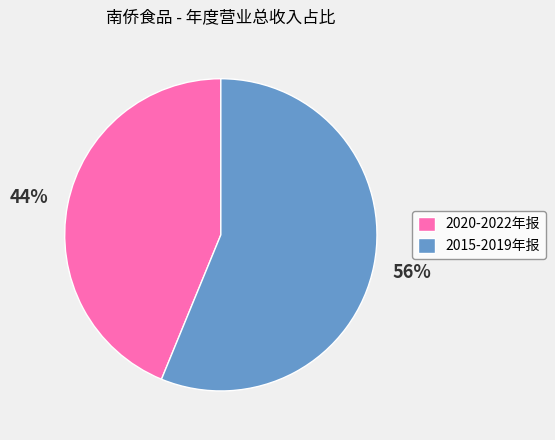

Does 2015-2019年报 account for over 50% of the chart?

Yes